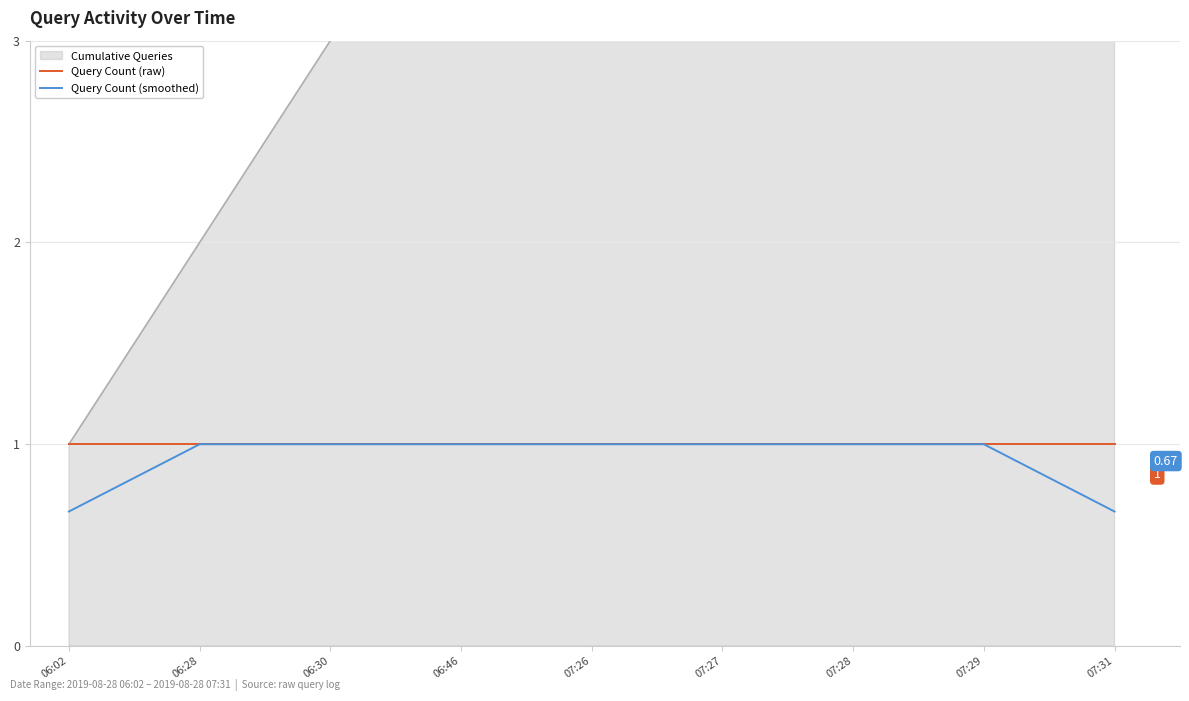

Which category has the lowest value in the Query Count (smoothed) series?

06:02